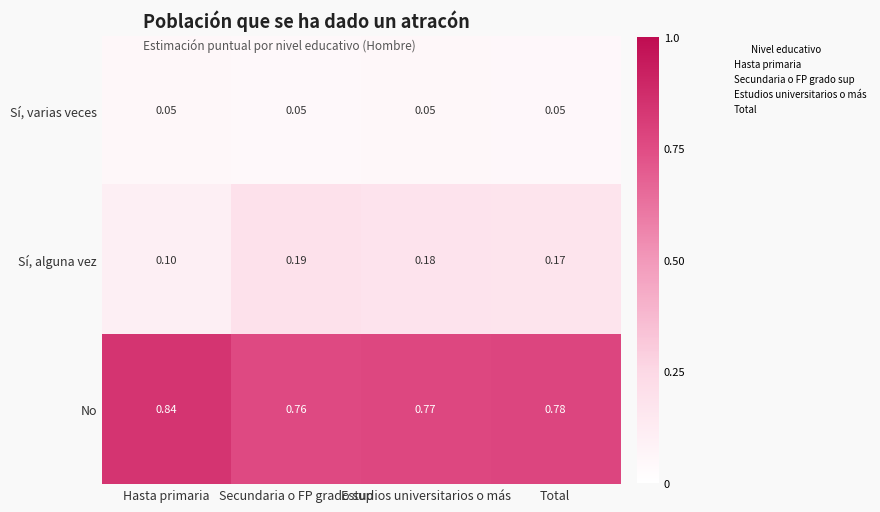

Which series changed the most between Hasta primaria and Secundaria o FP grado sup?

Sí, alguna vez